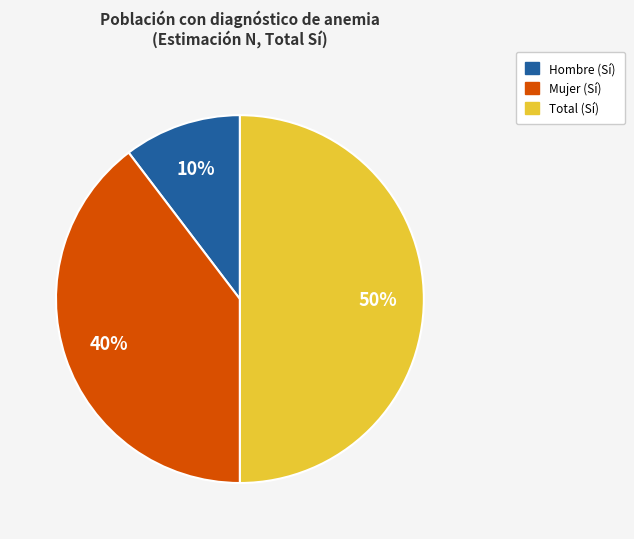

Which has a higher value, Total (Sí) or Mujer (Sí)?

Total (Sí)